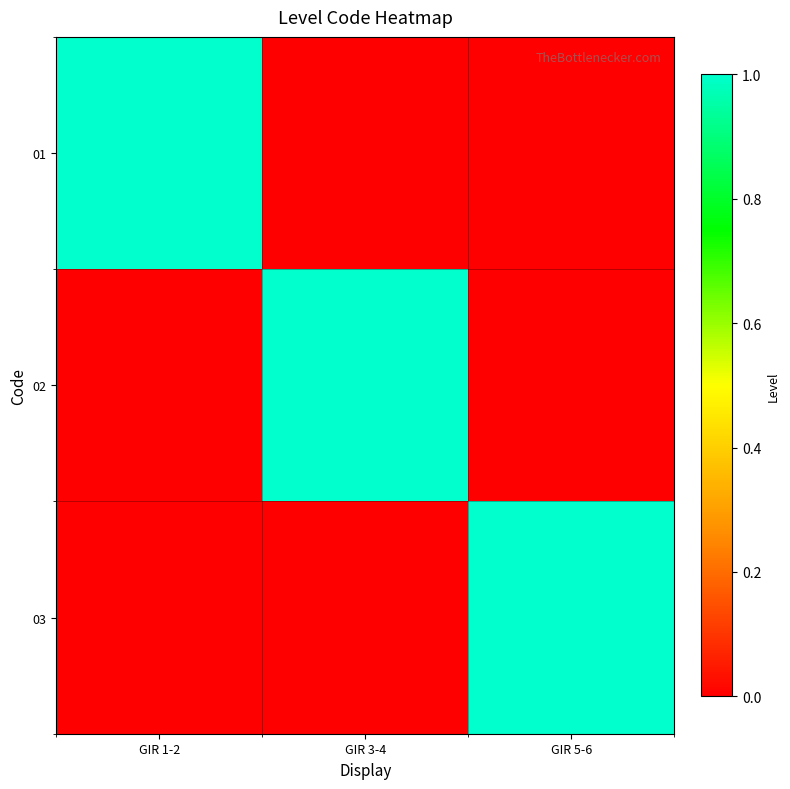

At which category does the chart reach its minimum across all series?

GIR 3-4